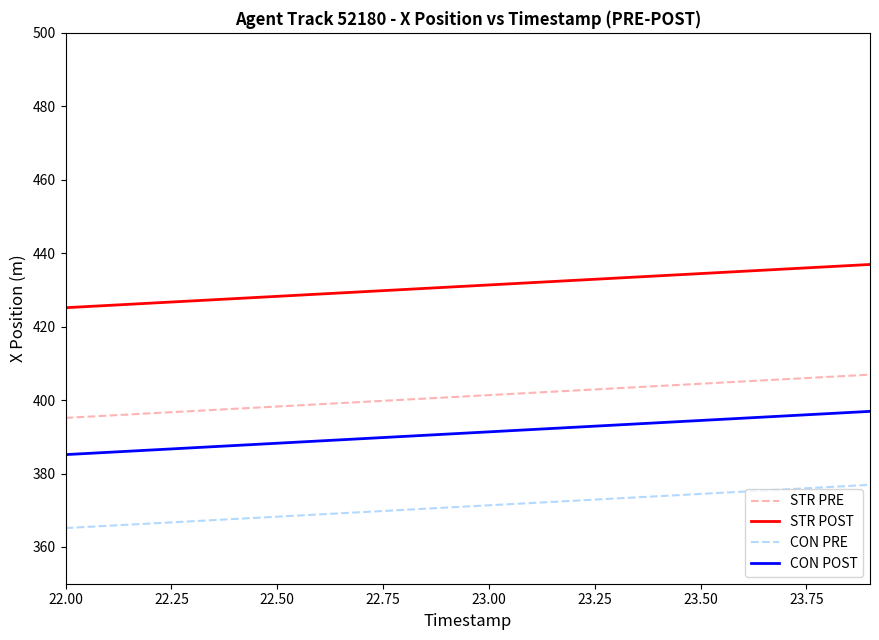

True or false: STR PRE and CON PRE cross at least once.

False